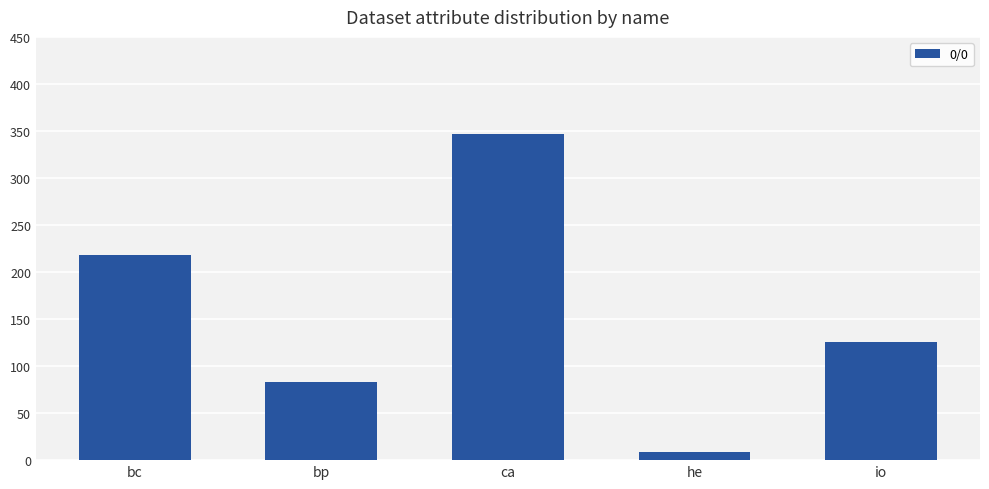

True or false: the data shows 218 at bc.

True